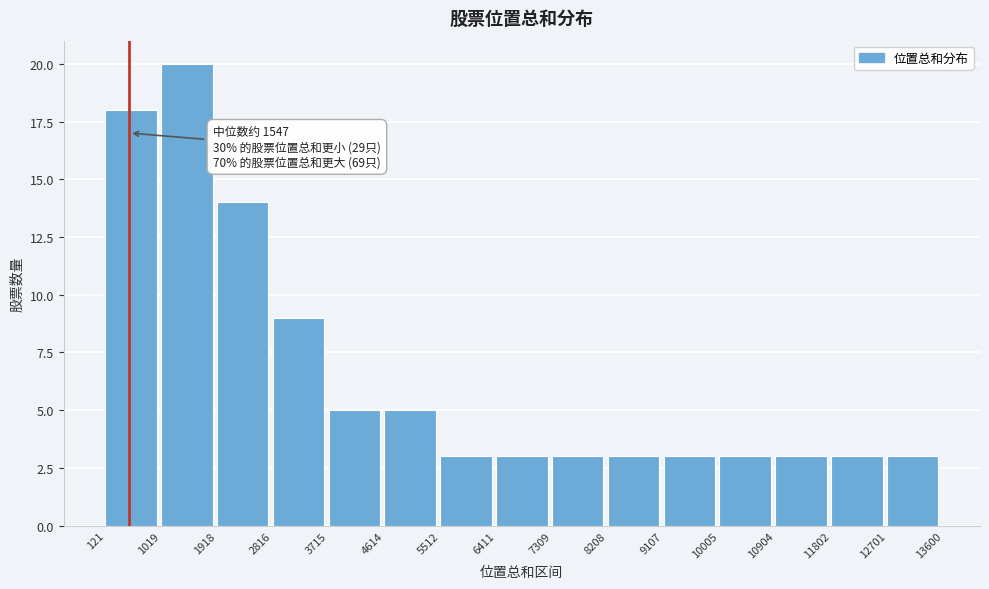

Which range on the x-axis has the tallest bar?

1019 to 1918